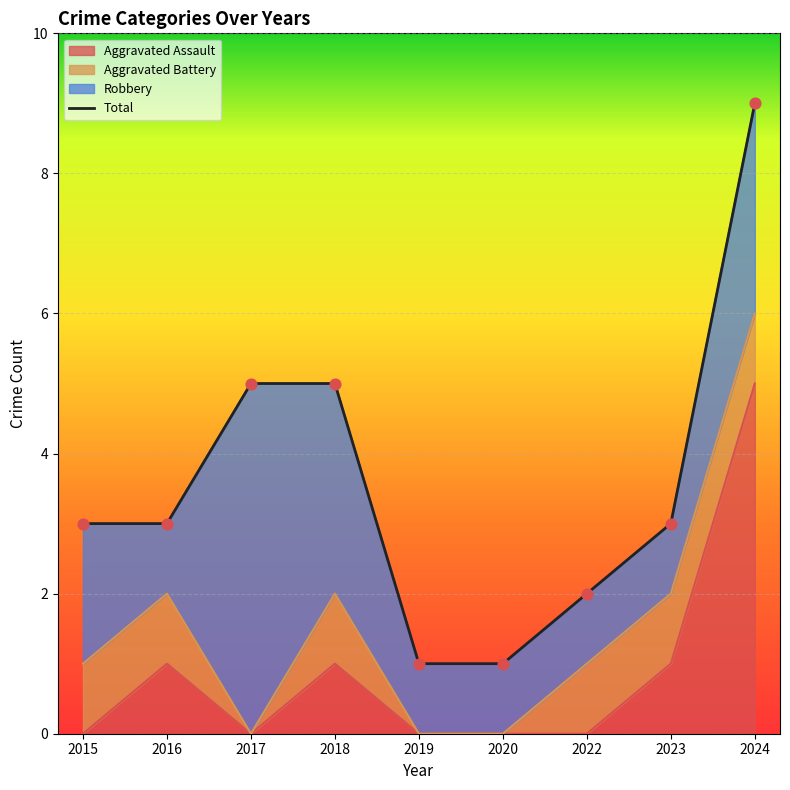

What is the change in value from 2017 to 2019?

-4